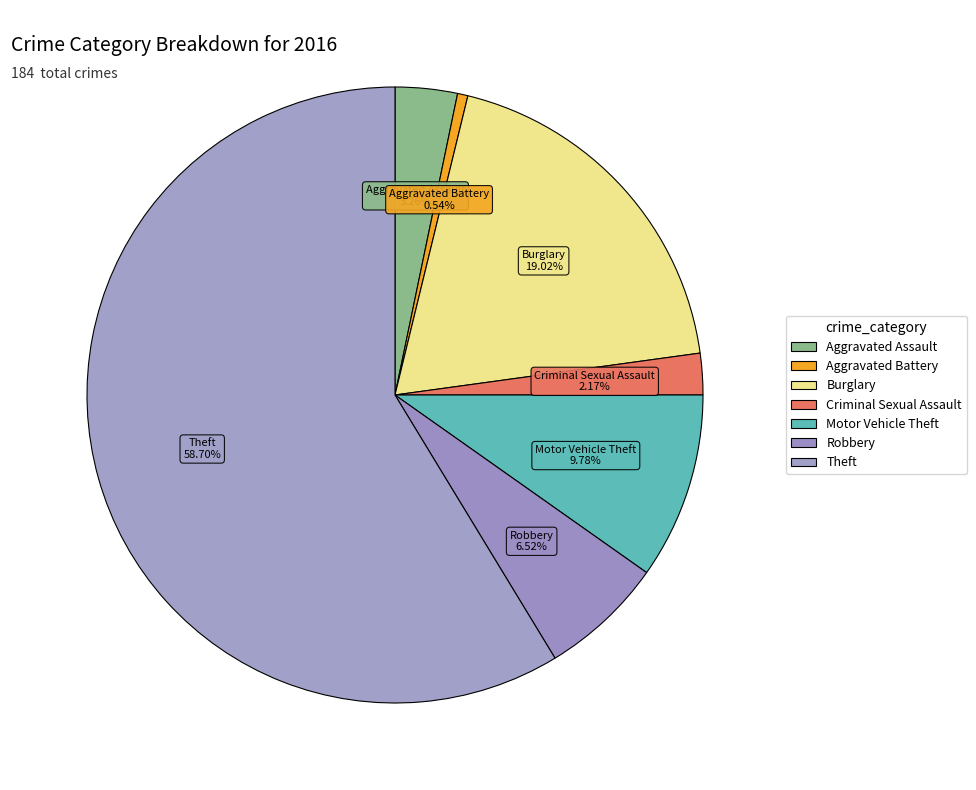

What is the change in value from Criminal Sexual Assault to Motor Vehicle Theft?

+14